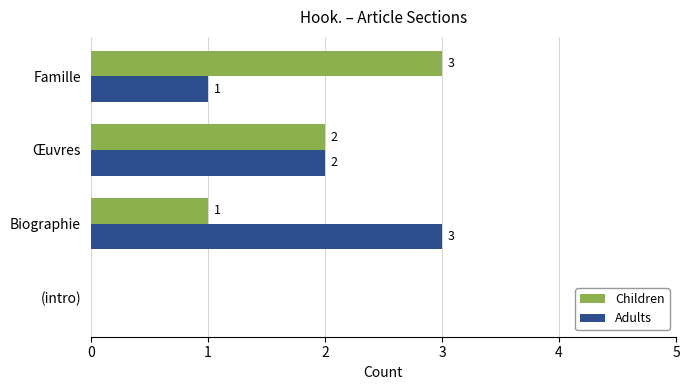

Is it true that Children equals 2 at Œuvres?

True